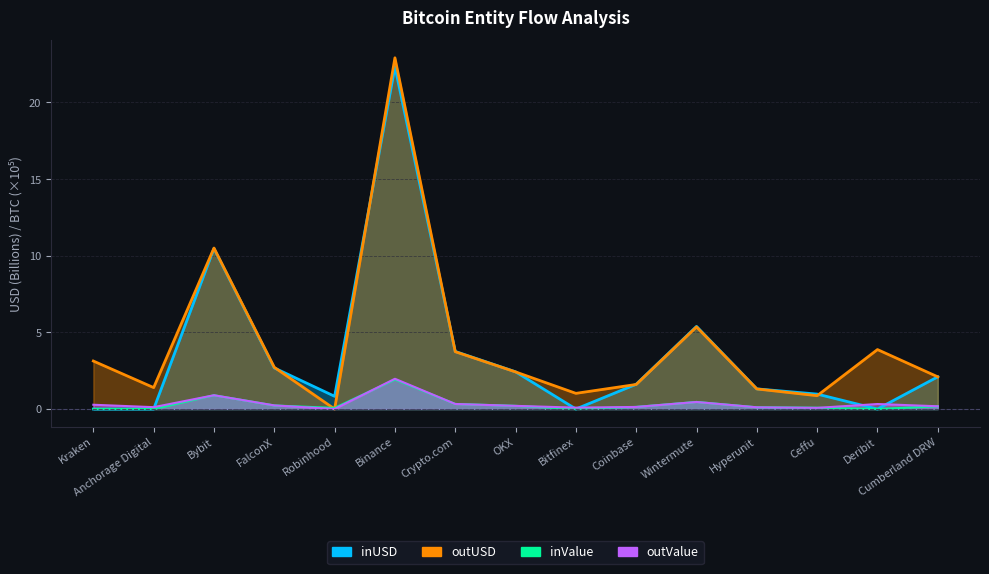

What position from the left is Hyperunit?

12